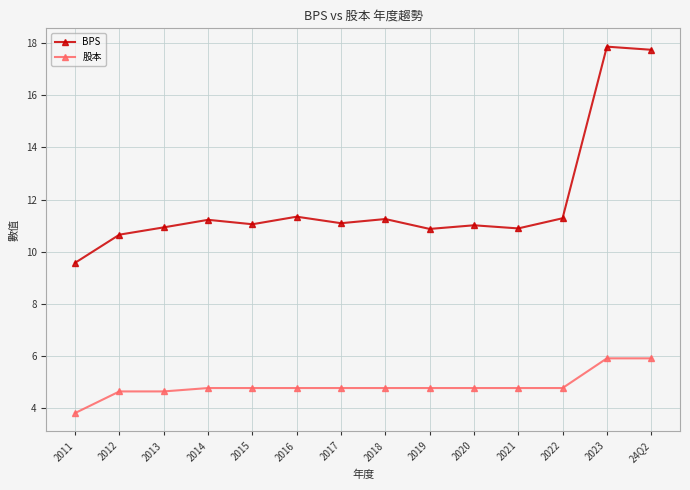

True or false: BPS and 股本 cross at least once.

False